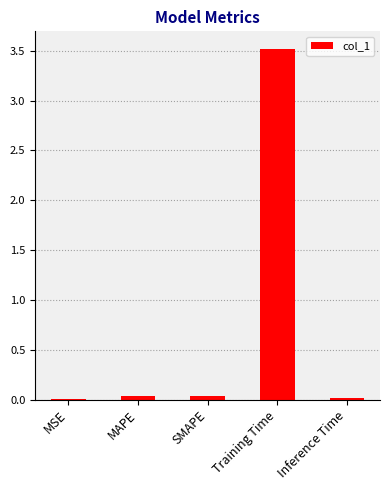

The value at MSE is 0.0. True or false?

True